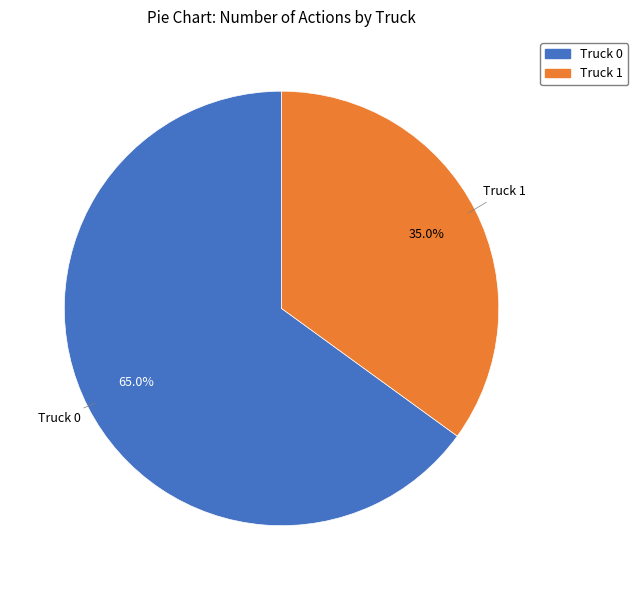

How much of the chart is everything except Truck 0?

35.0%